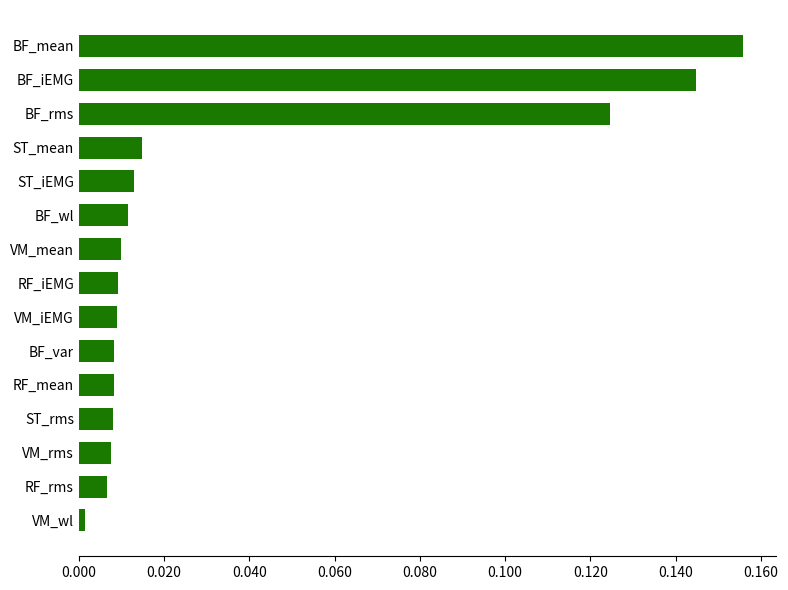

At which category does the chart reach its peak across all series?

BF_mean